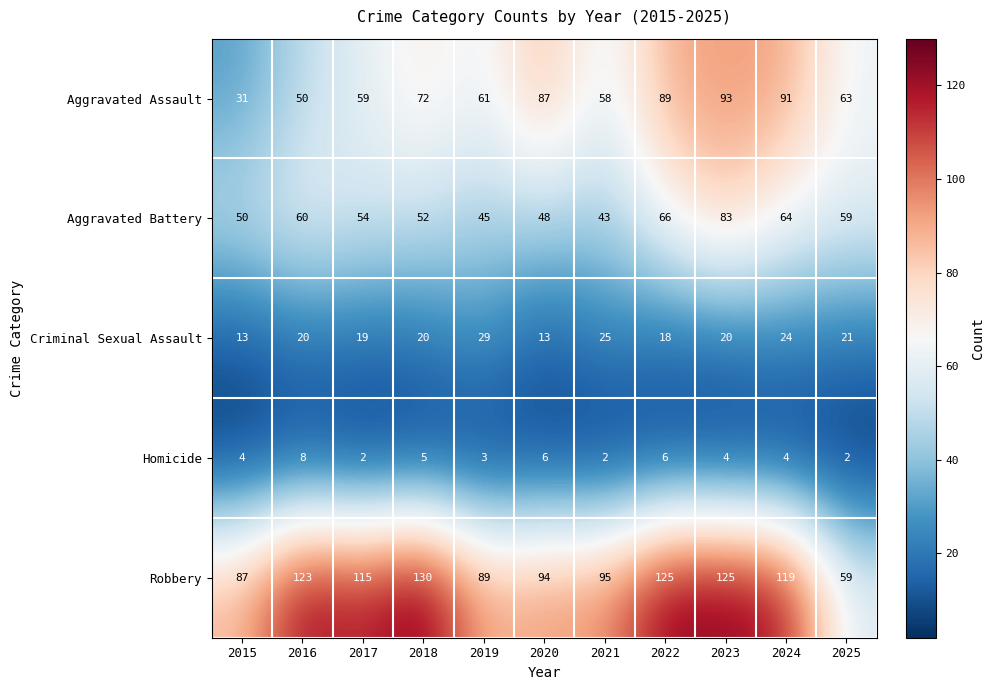

Rank the series at 2021 from lowest to highest value.

Homicide, Criminal Sexual Assault, Aggravated Battery, Aggravated Assault, Robbery